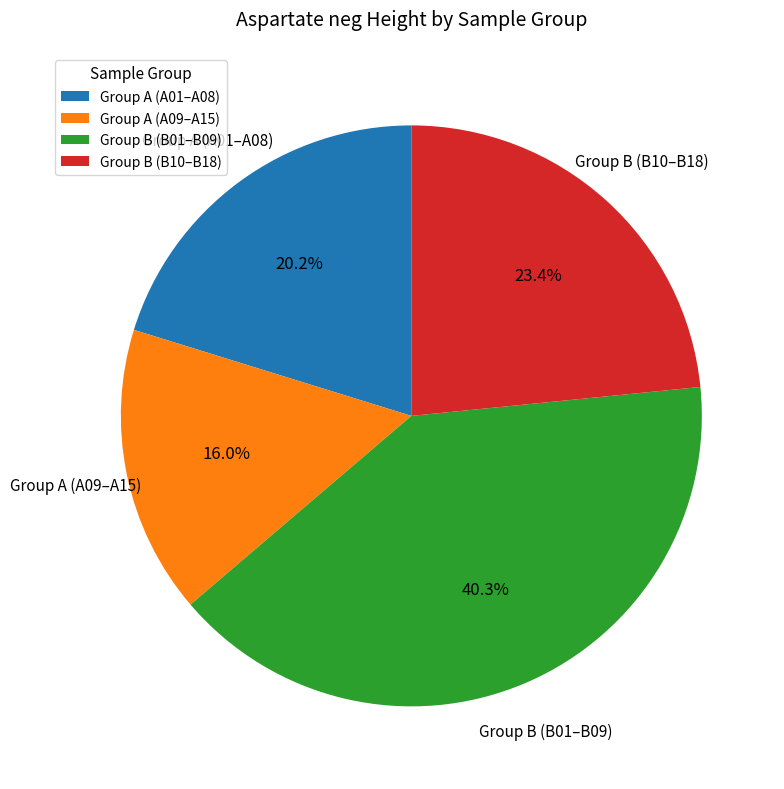

Rank the categories by value from lowest to highest.

Group A (A09–A15), Group A (A01–A08), Group B (B10–B18), Group B (B01–B09)